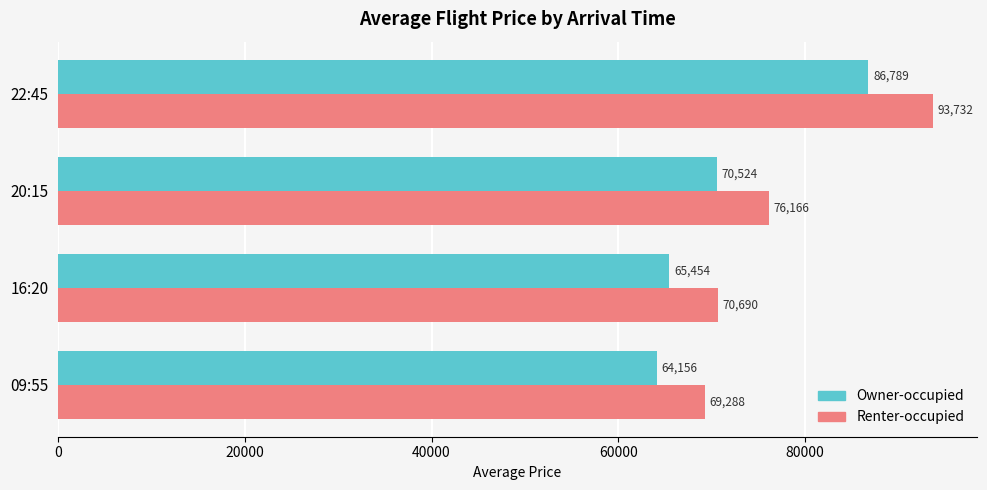

What is the difference between the second highest and minimum values in the Owner-occupied series?

6368